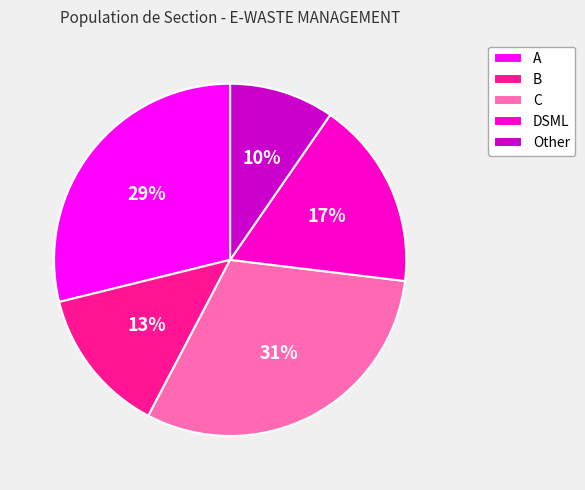

Which has a higher value, C or A?

C